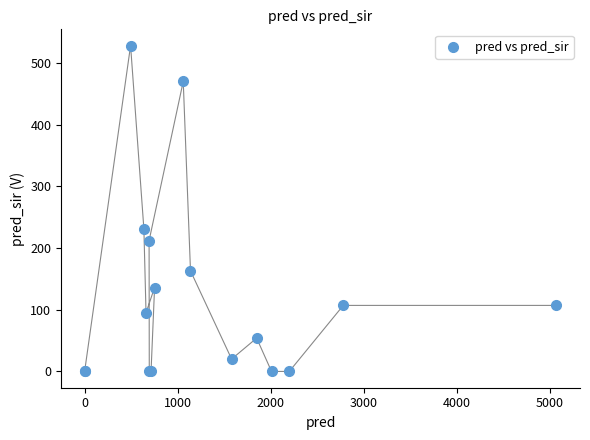

What Y value in the scatter plot is closest to 264?

231